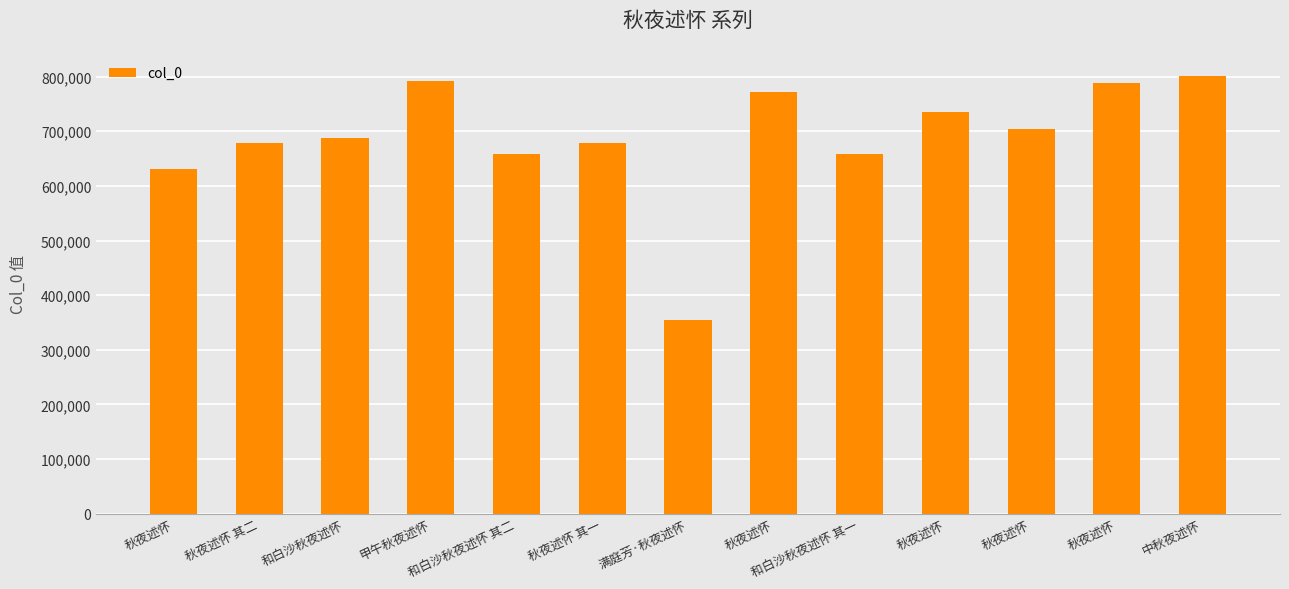

Does the chart contain any negative values?

No